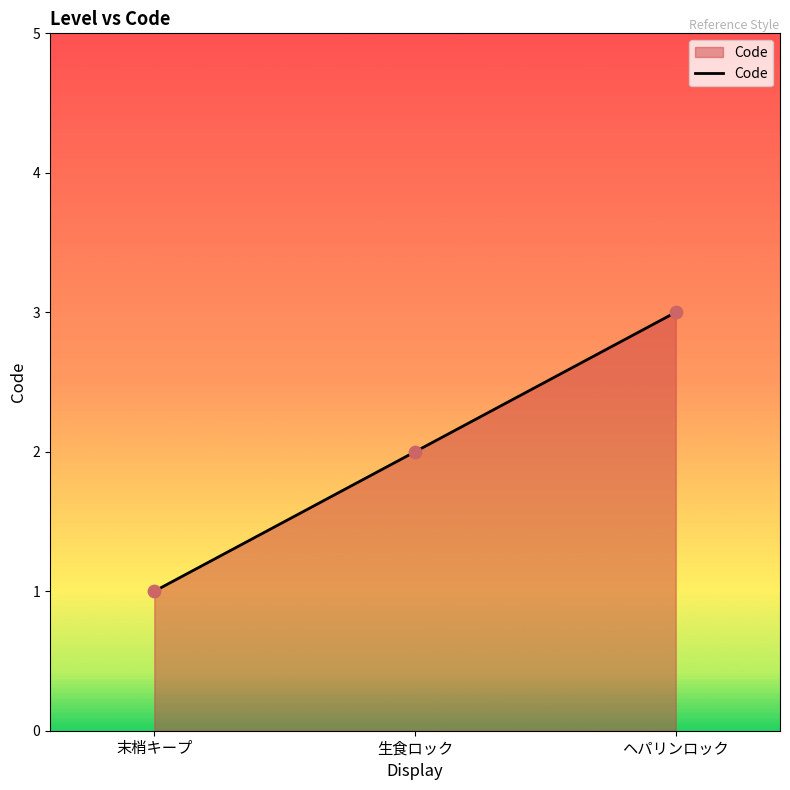

Approximately how many times larger is the value at ヘパリンロック compared to 生食ロック?

1.5